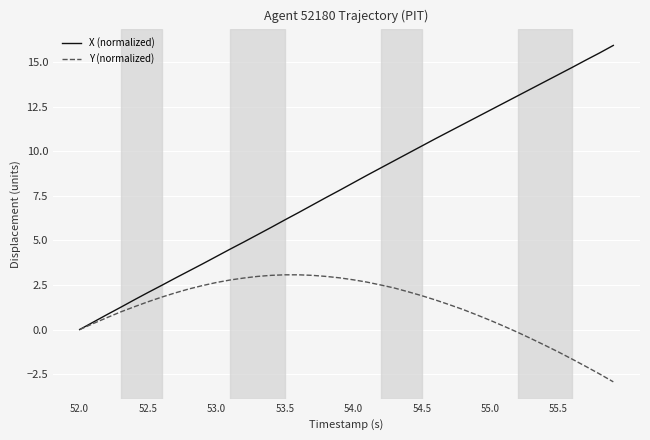

List the series in order of their overall mean, lowest first.

Y (normalized), X (normalized)